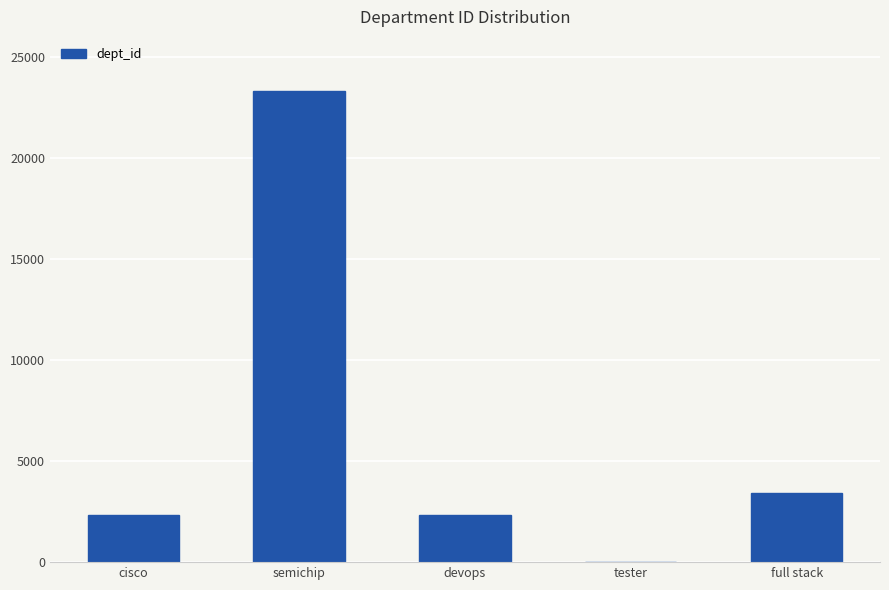

Reading right to left, transcribe all the data shown in this chart.

full stack=3444	tester=4	devops=2333	semichip=23334	cisco=2333